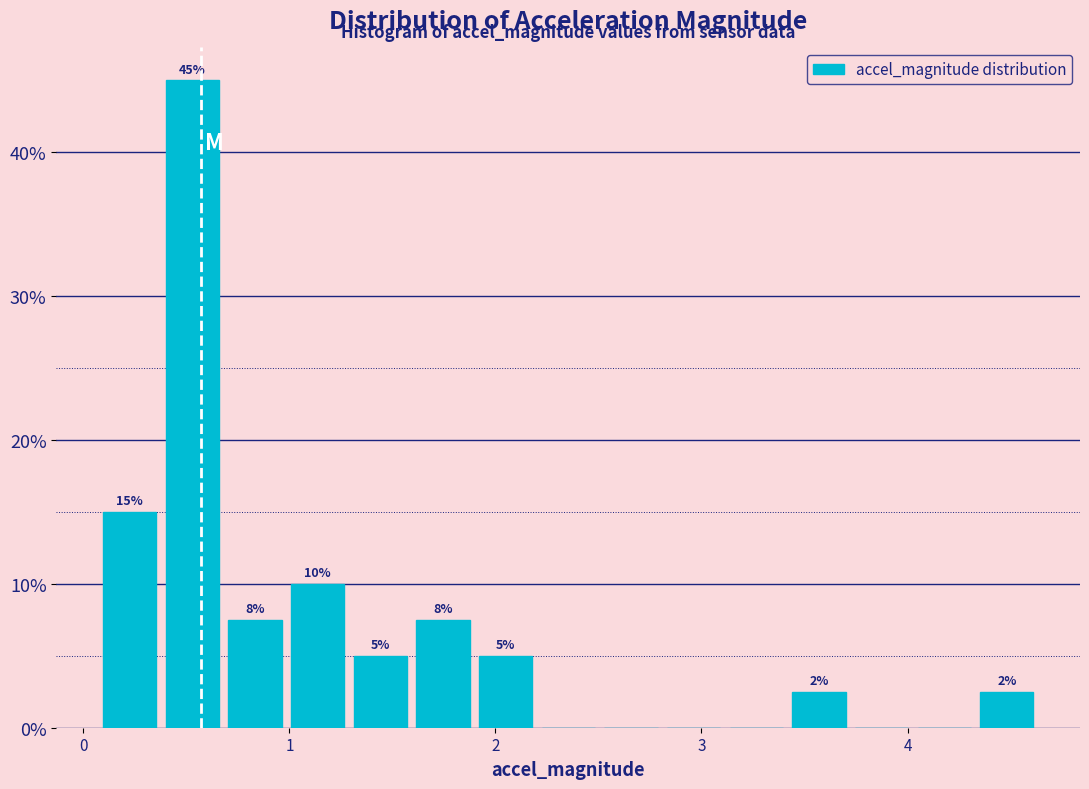

Around what value on the x-axis is the tallest bar? Give the approximate position of its centre, as read against the axis.

0.5